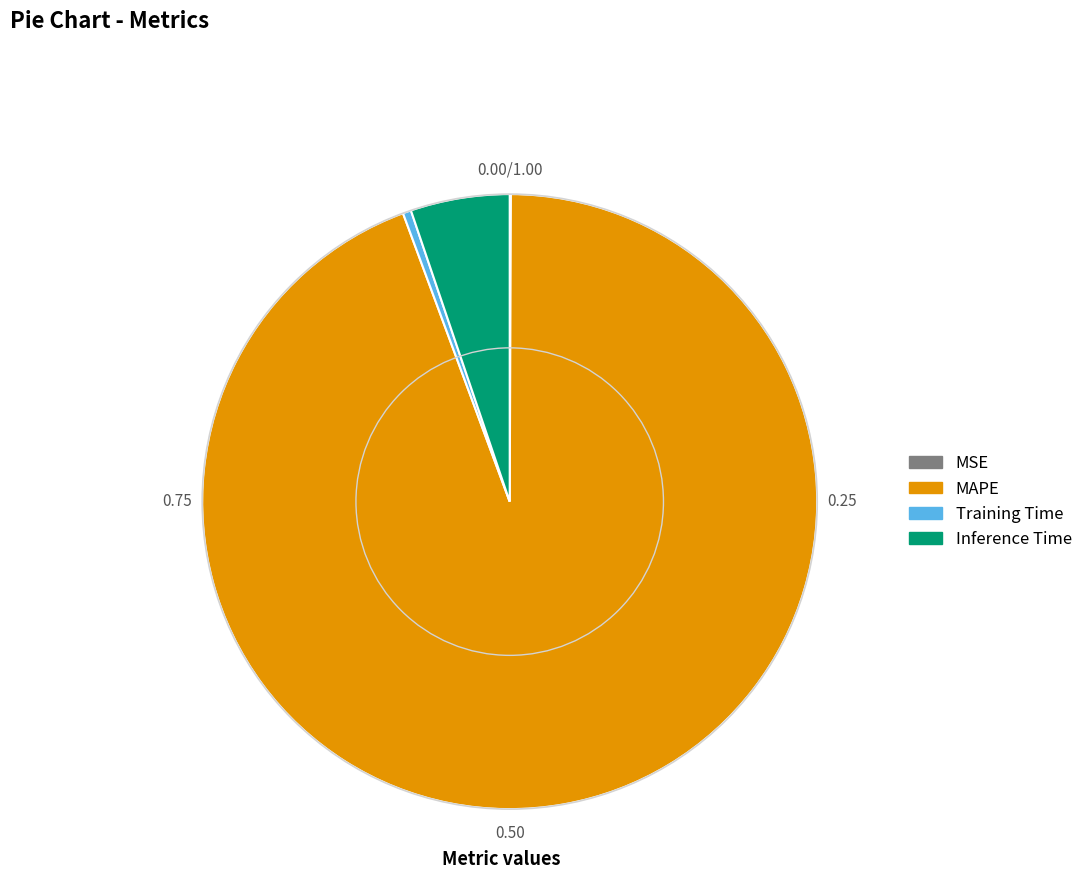

Which category has the biggest portion of the pie?

MAPE